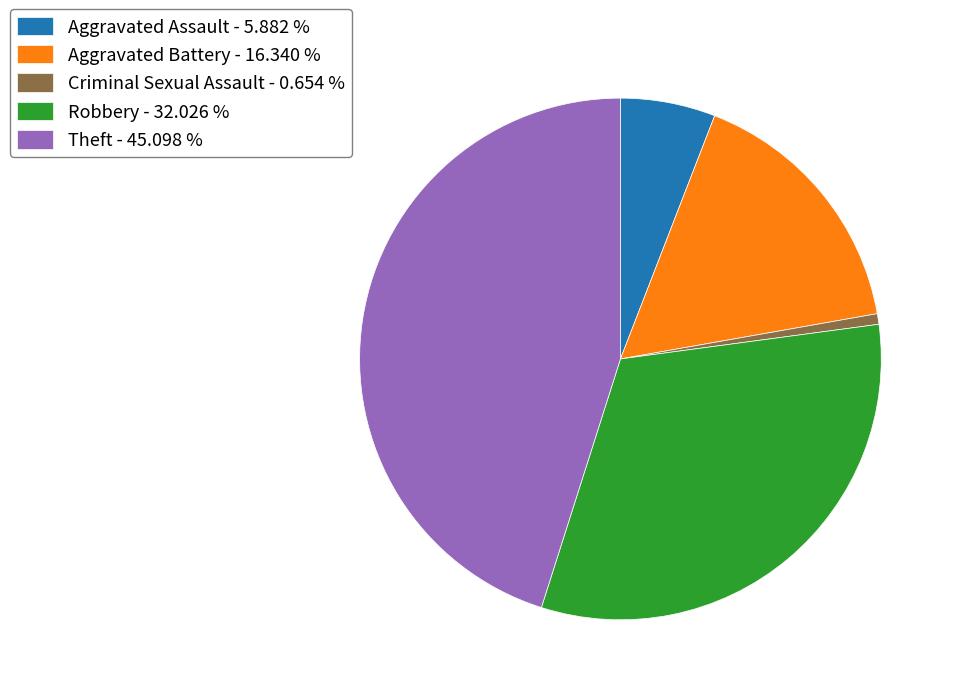

Does any single category account for the majority?

No